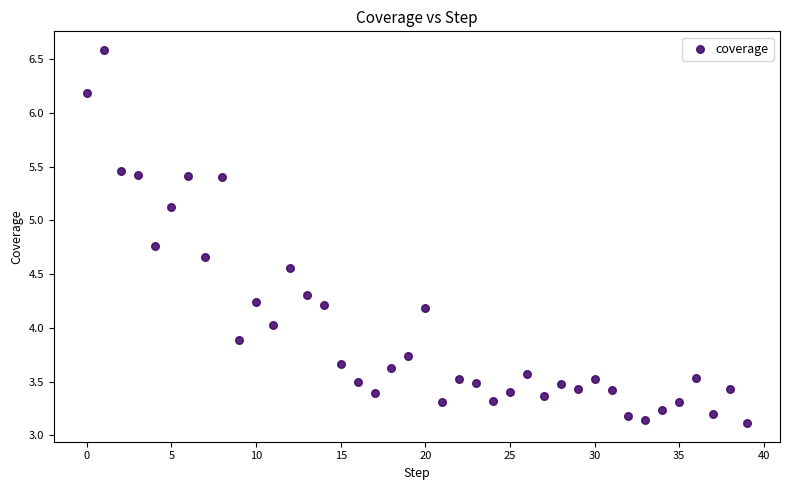

What is the range of Y values (max minus min)?

3.5